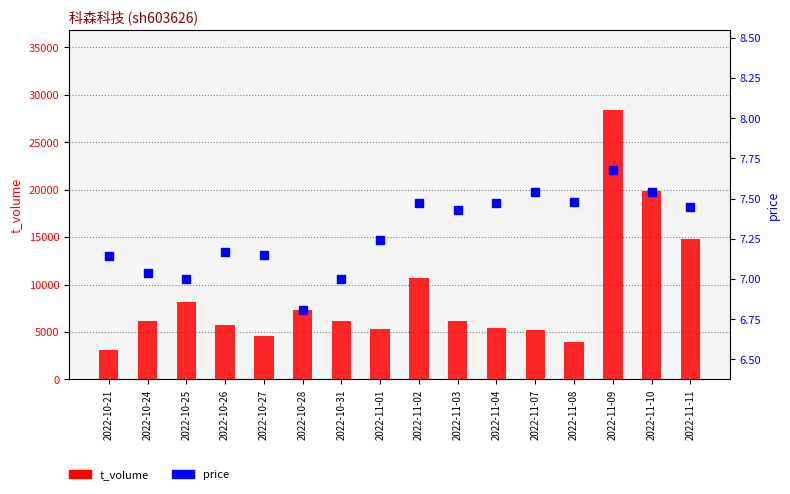

Reading left to right, transcribe all the data shown in this chart.

t_volume: 3095.0	6127.0	8158.0	5770.0	4550.0	7294.0	6114.0	5294.0	10732.0	6132.0	5416.0	5161.0	3947.0	28337.0	19889.0	14834.0
price: 7.1	7.0	7.0	7.2	7.2	6.8	7.0	7.2	7.5	7.4	7.5	7.5	7.5	7.7	7.5	7.5